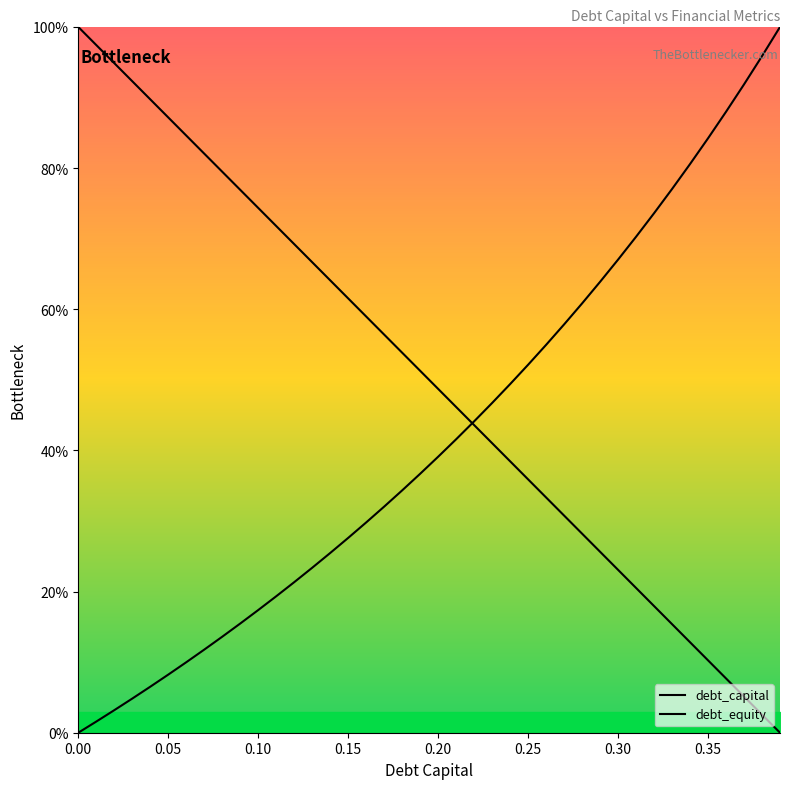

Between 0.05 and 0.25, which series saw the biggest shift?

debt_capital